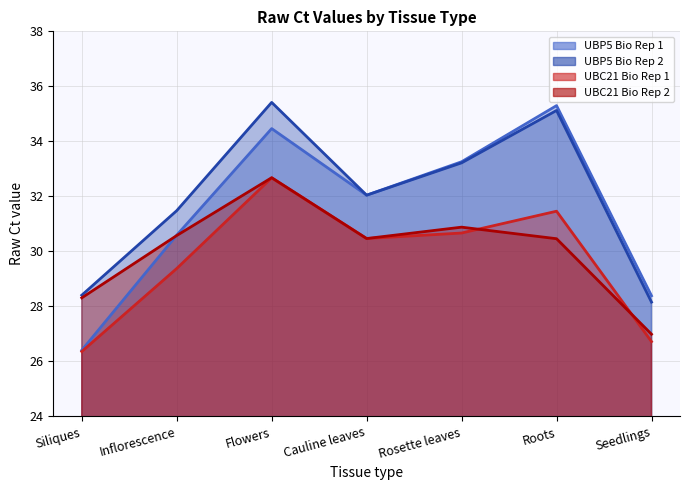

List the series in order of their overall mean, lowest first.

UBC21 Bio Rep 1, UBC21 Bio Rep 2, UBP5 Bio Rep 1, UBP5 Bio Rep 2